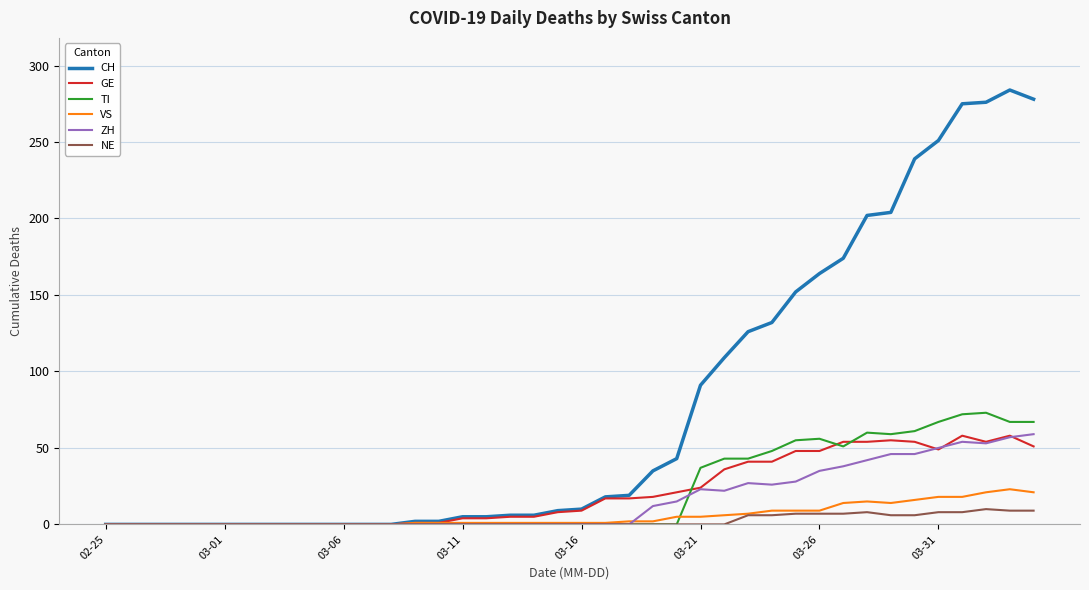

Which series has the largest total across all categories?

CH